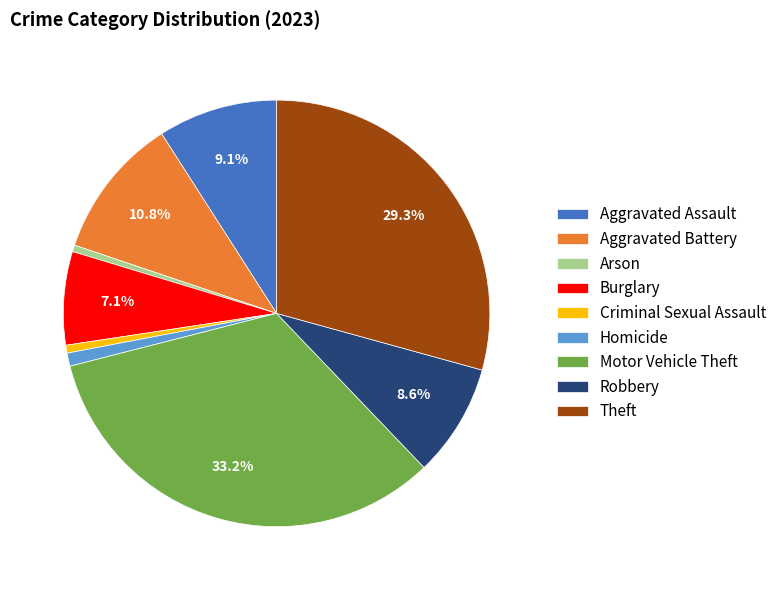

Is Robbery the majority of the pie?

No